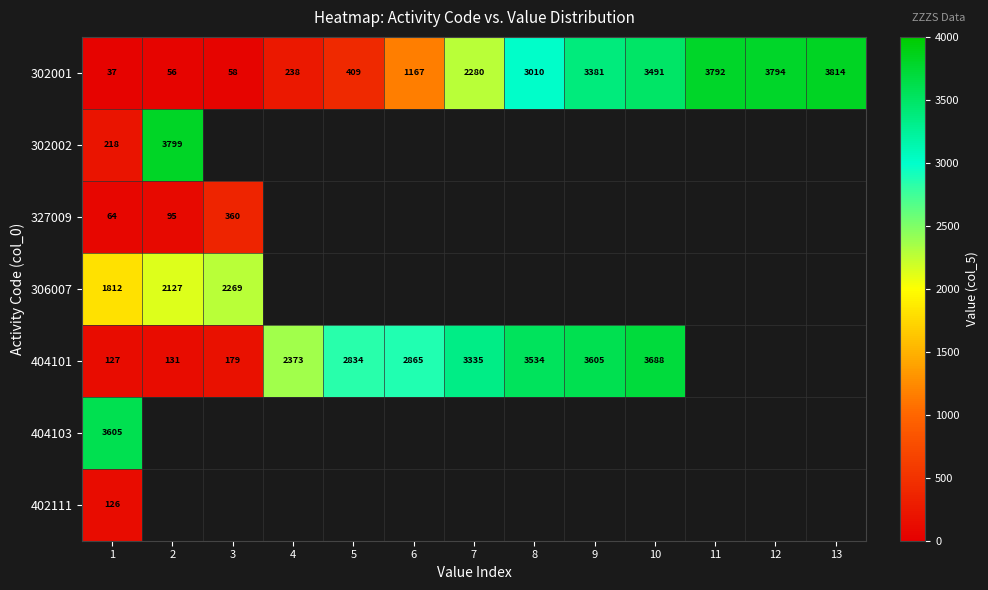

What is the spread (max minus min) of values at 1?

3568